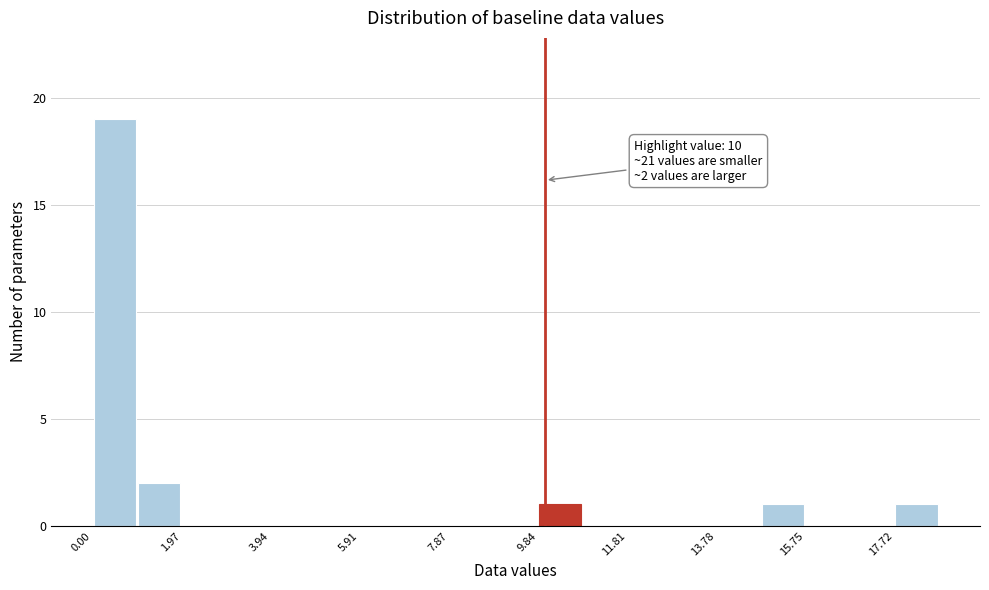

Over which range of the x-axis is the bar tallest?

0.0 to 1.0